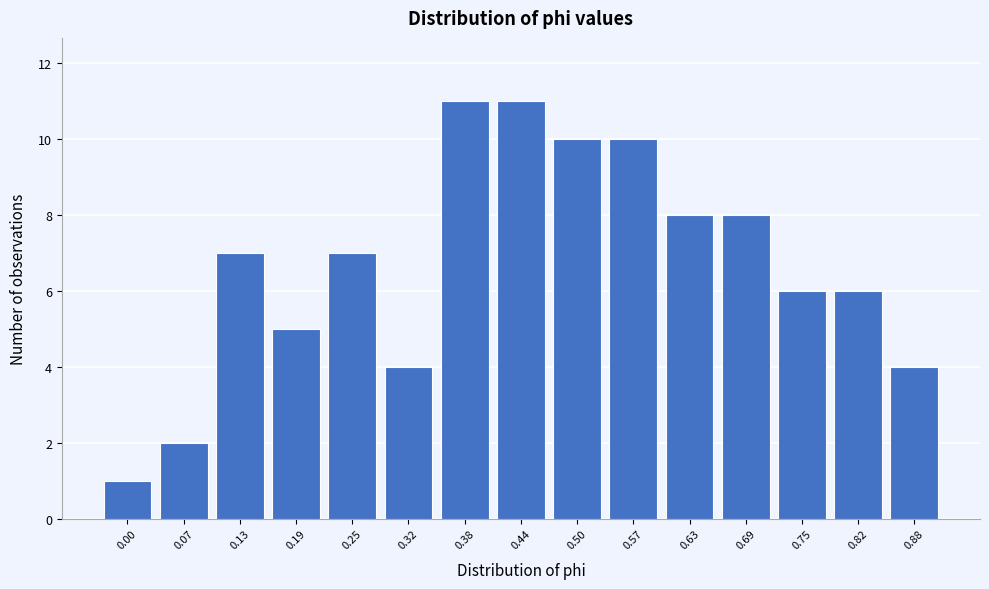

Reading right to left, list all the values displayed in this chart.

4	6	6	8	8	10	10	11	11	4	7	5	7	2	1